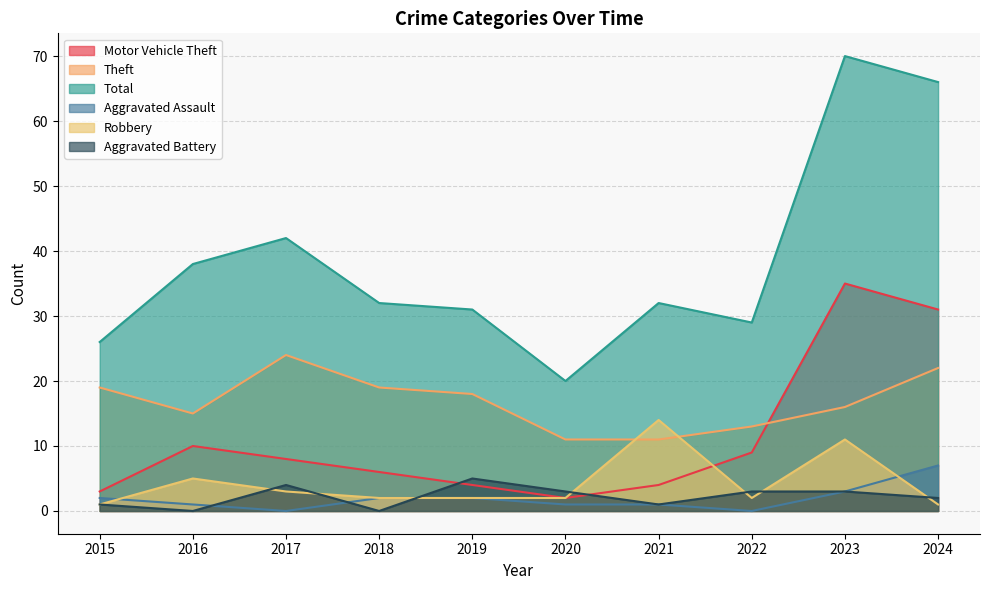

Which series has the largest range (max minus min)?

Total